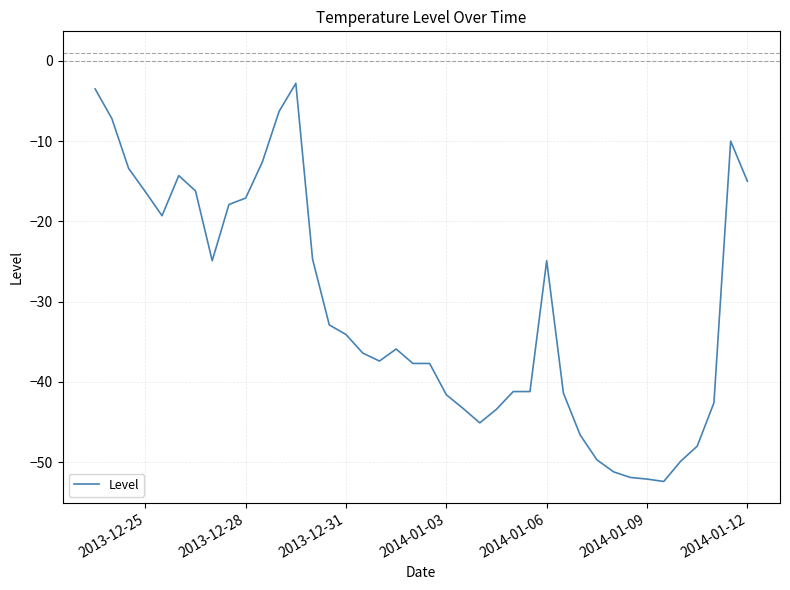

What is the smallest value displayed?

-52.4